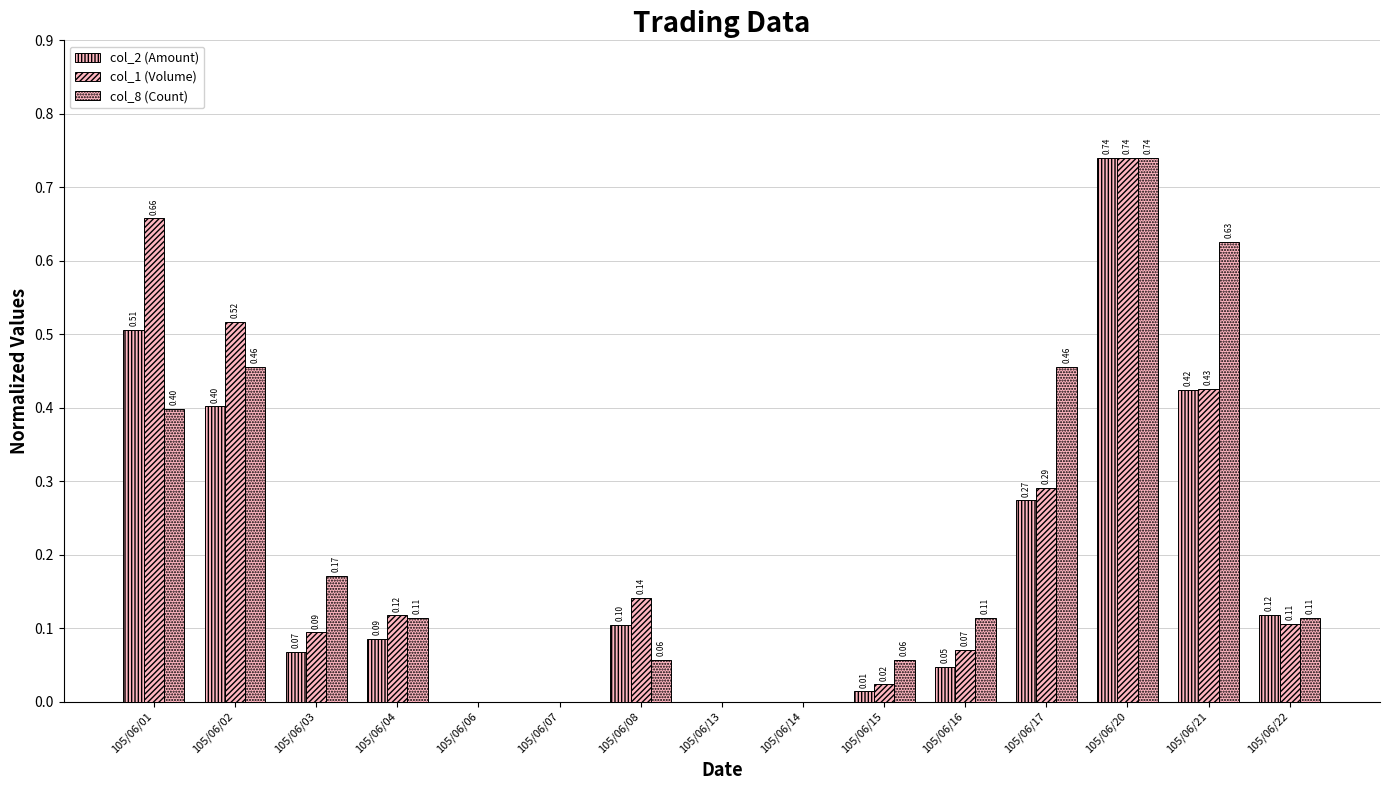

True or false: col_8 (Count) has a value of 0.5 at 105/06/02.

True